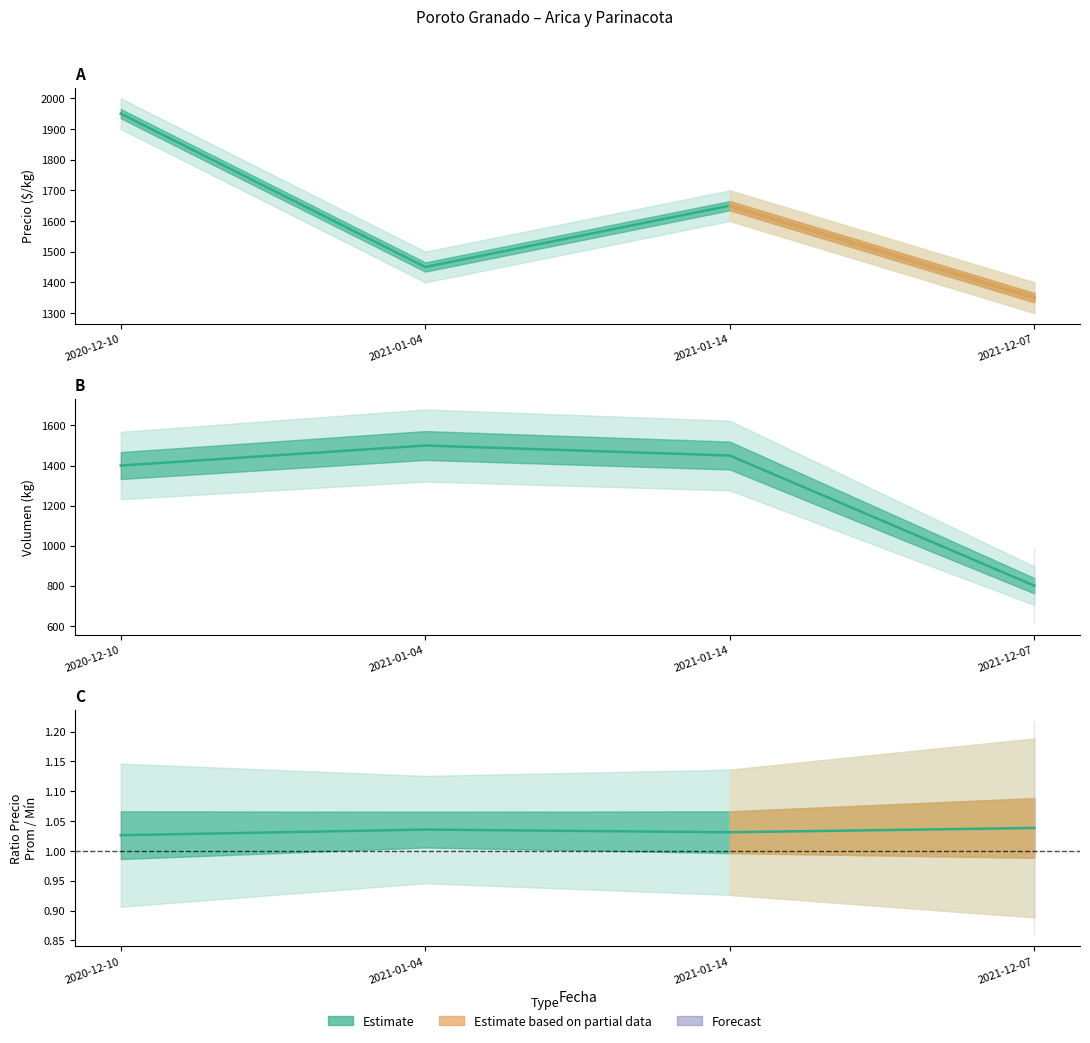

The value of Precio maximo at 2021-01-04 is 0.6. True or false?

False